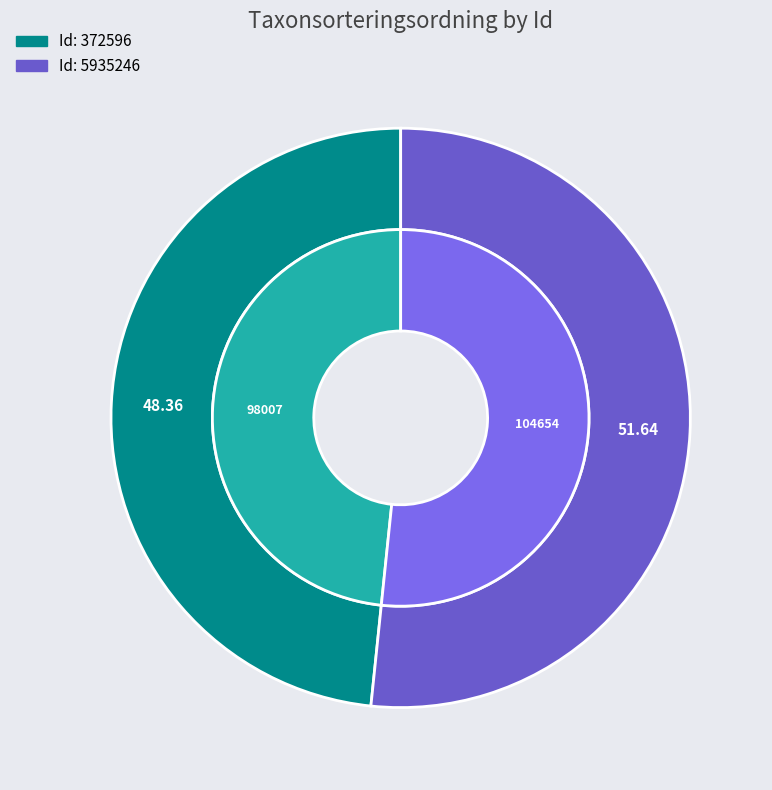

Which slice is the smallest?

372596